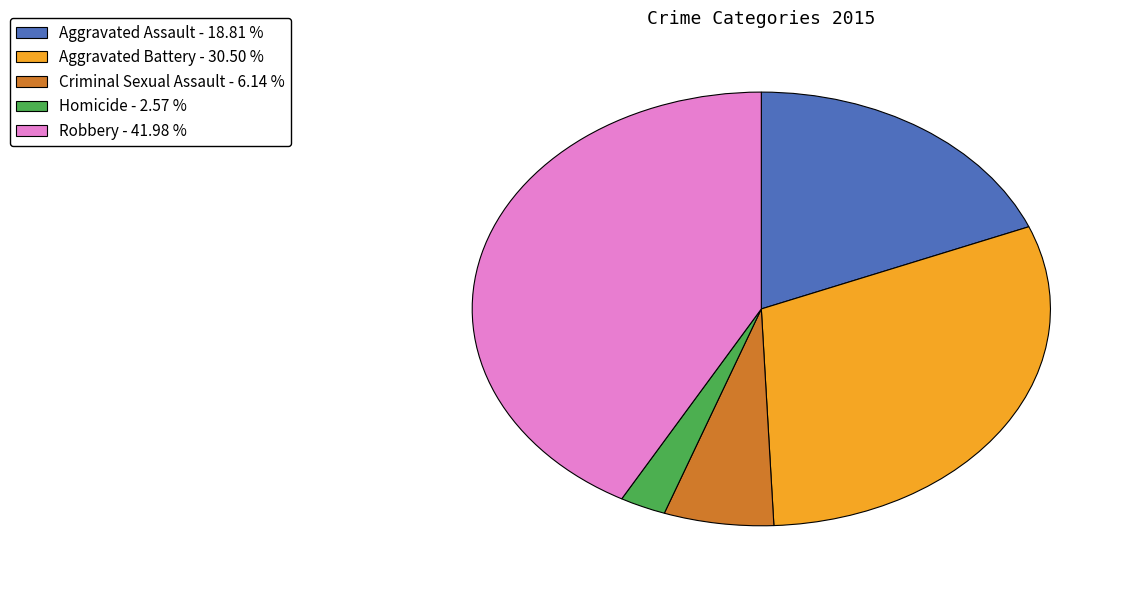

Is it true that Criminal Sexual Assault is 6% of the pie?

True